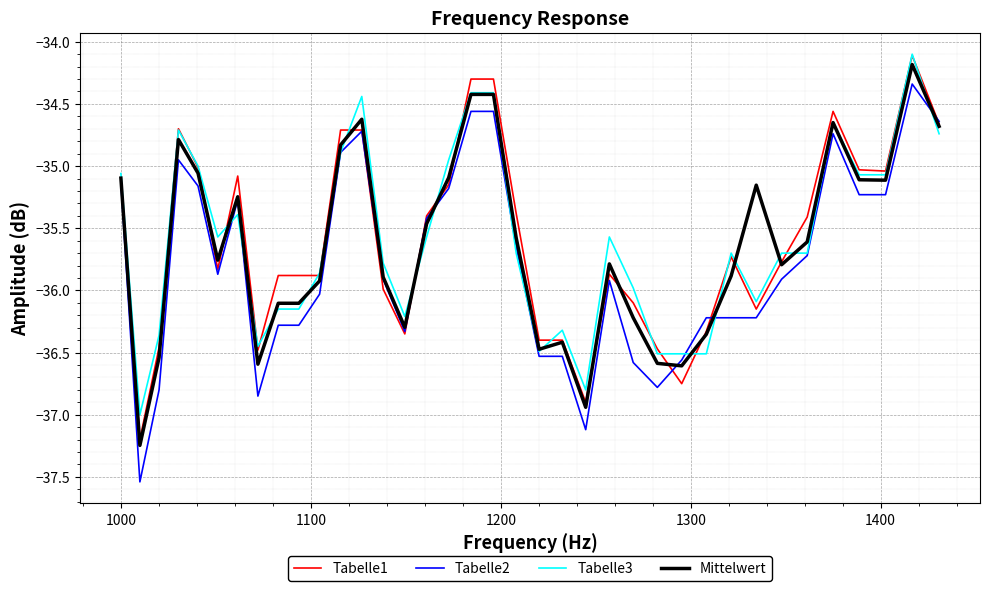

Which series has the widest spread of values?

Tabelle2